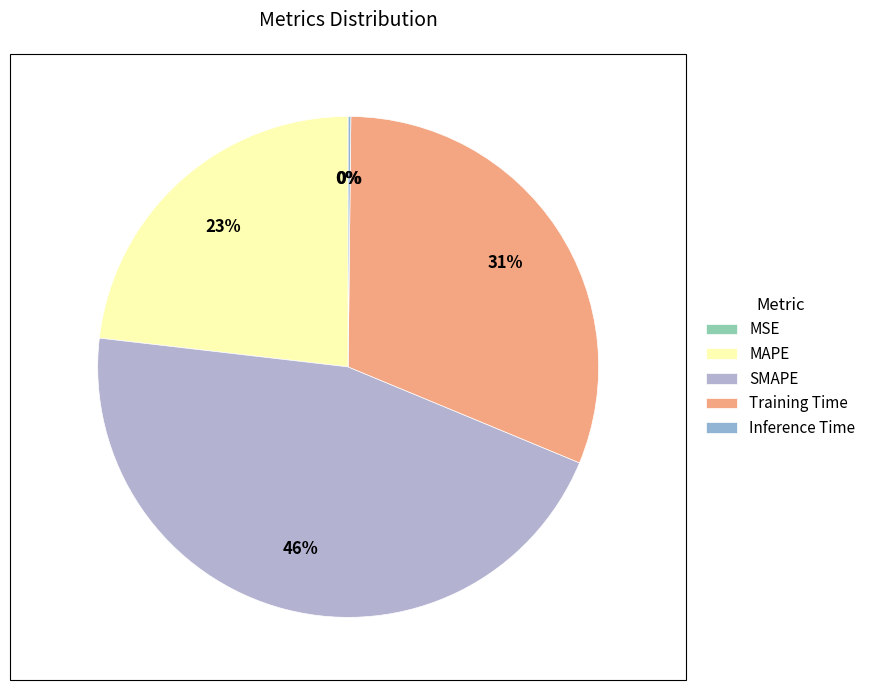

What is the largest slice in the pie chart?

SMAPE